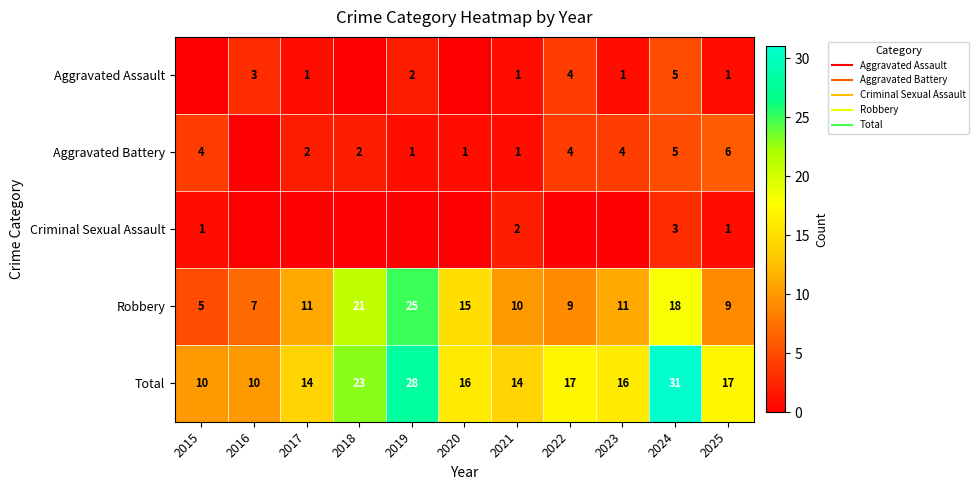

Rank the categories by Robbery value from highest to lowest.

2019, 2018, 2024, 2020, 2017, 2023, 2021, 2022, 2025, 2016, 2015